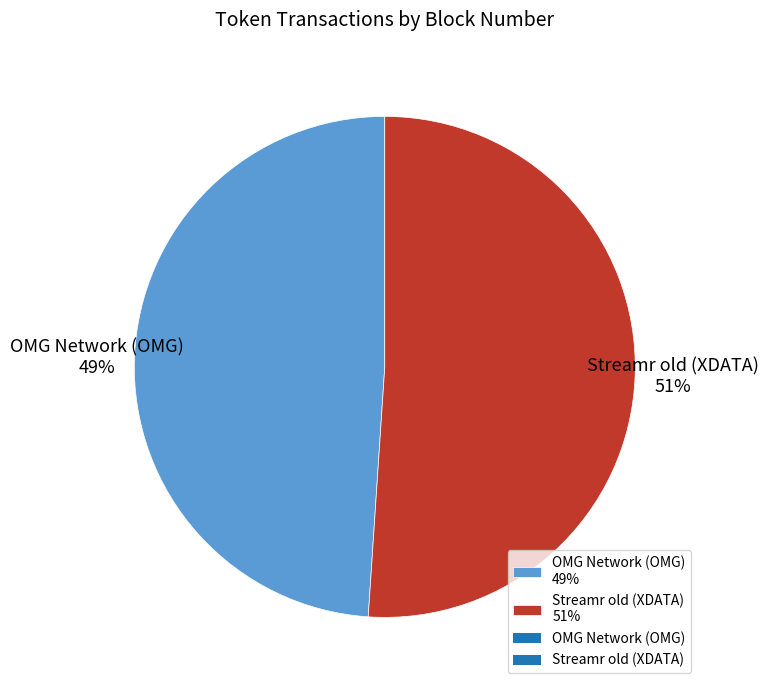

Is there a majority slice in this chart?

Yes